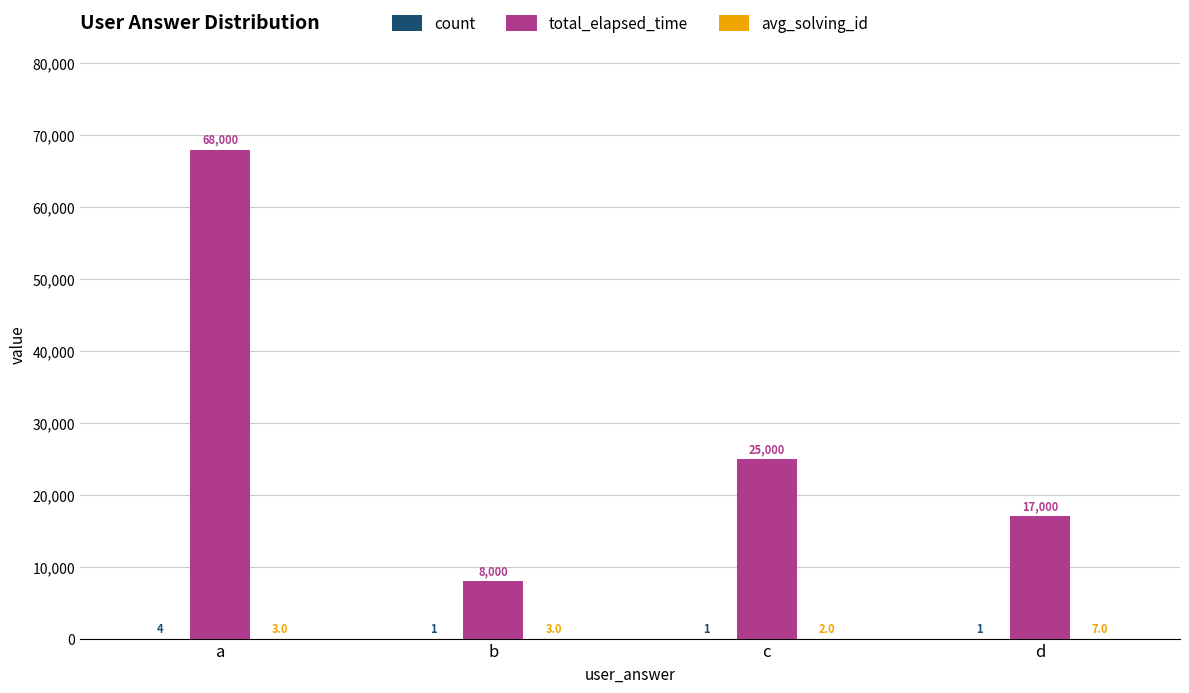

At which category is the sum across all series the highest?

a